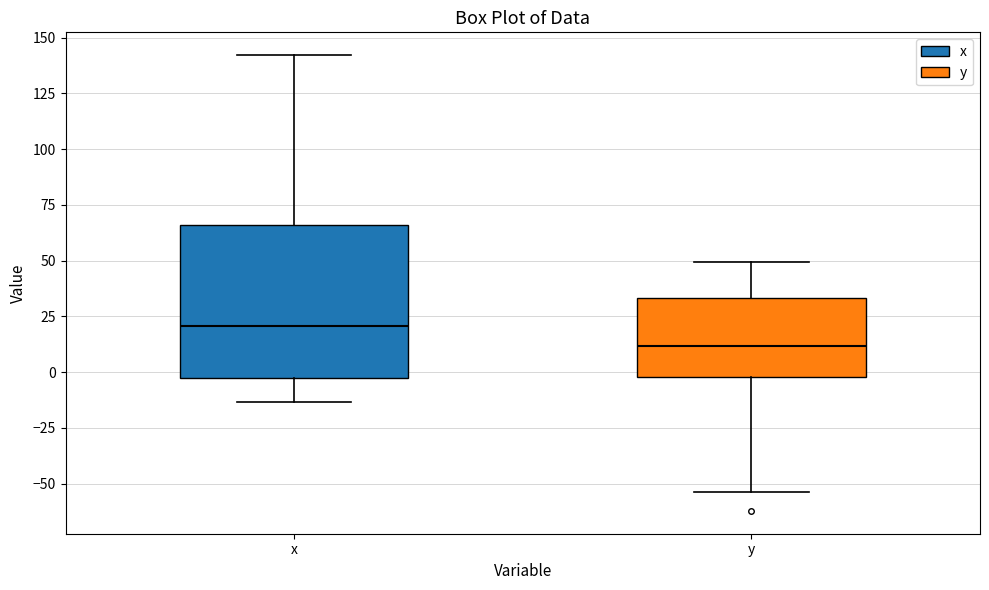

Reading left to right, read every box against the y-axis: the position of its median line, the range the box covers, and the ends of its whiskers. The values are not printed on the chart, so give them approximately, as read against the axis.

x: median 20, box -5 to 65, whiskers -15 to 140
y: median 10, box 0 to 35, whiskers -55 to 50